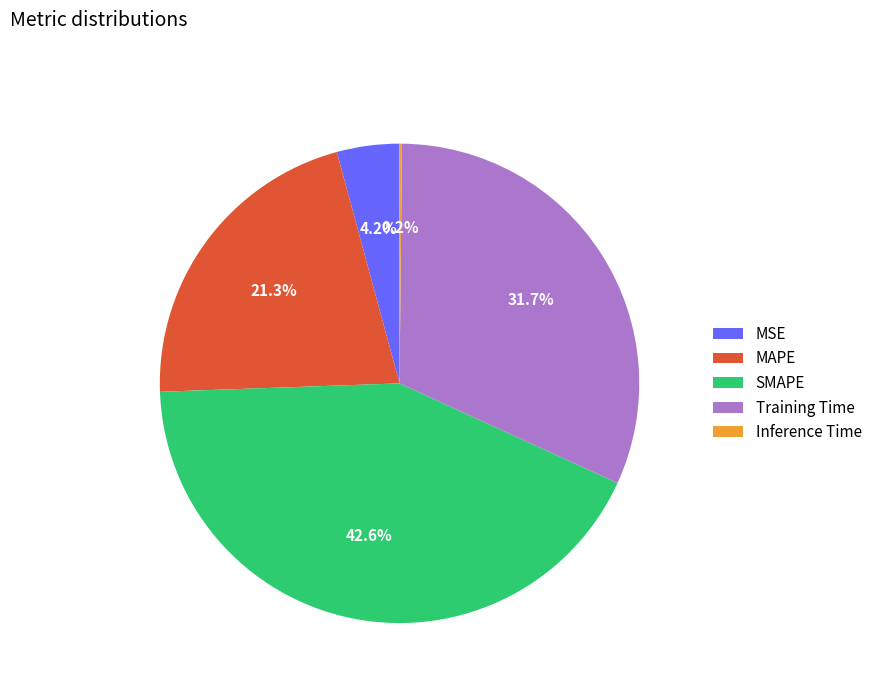

To the nearest percent, what is the difference between the largest and smallest slice percentages?

42%